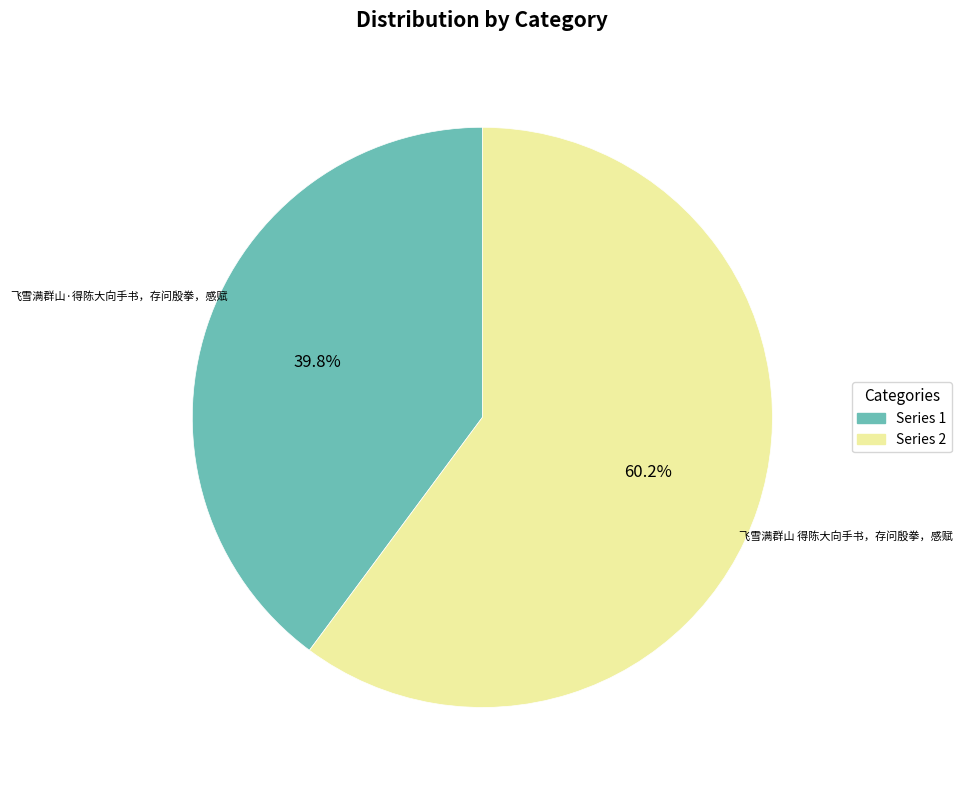

Which slice is the smallest?

Series 1